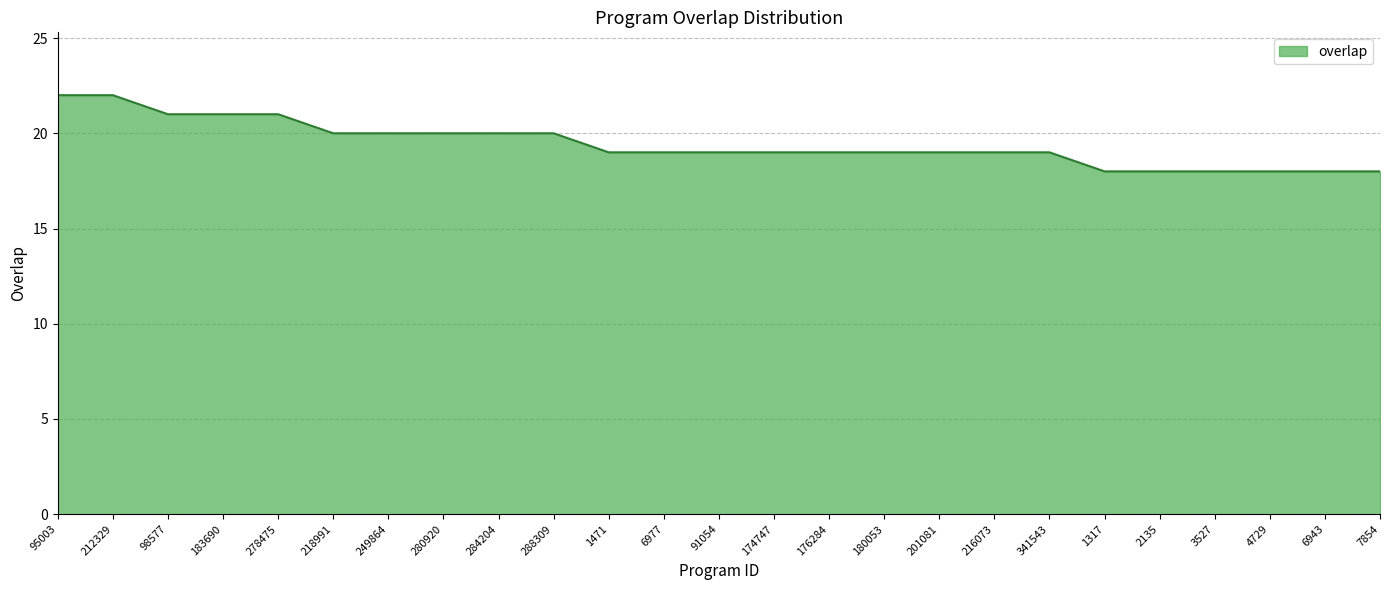

What is the difference between the maximum and second lowest values?

4